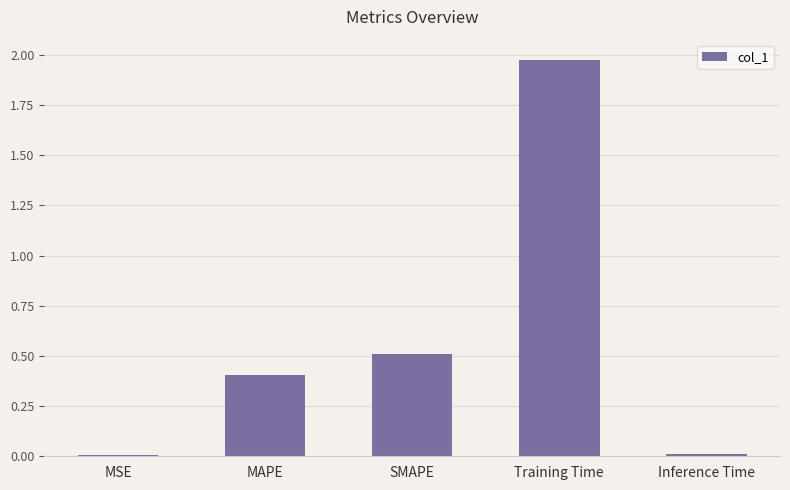

What is the approximate value at MAPE?

0.4